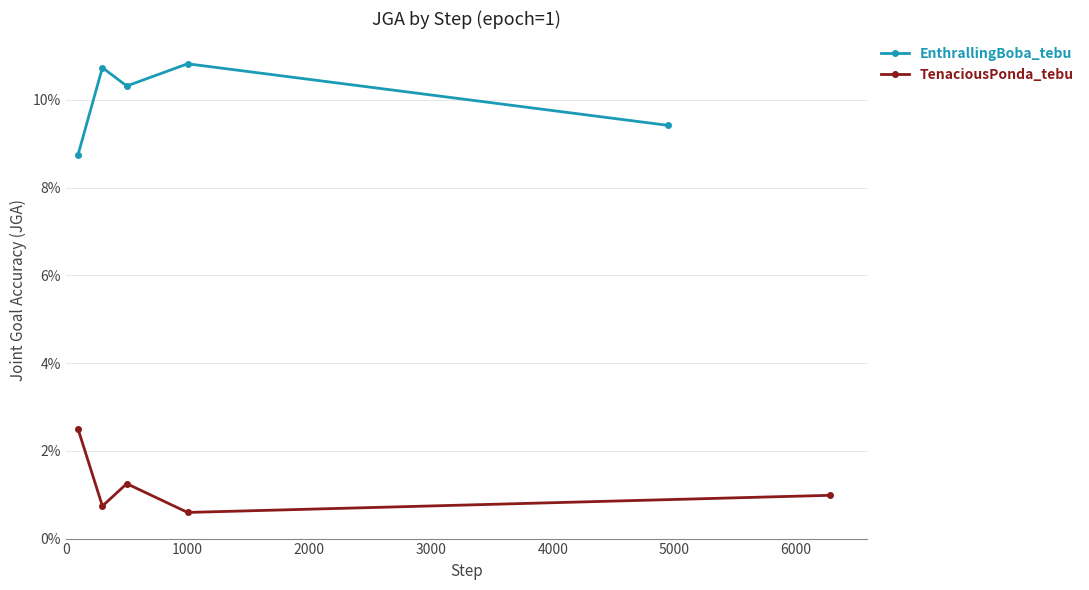

What is the spread (max minus min) of values at 1000?

0.1